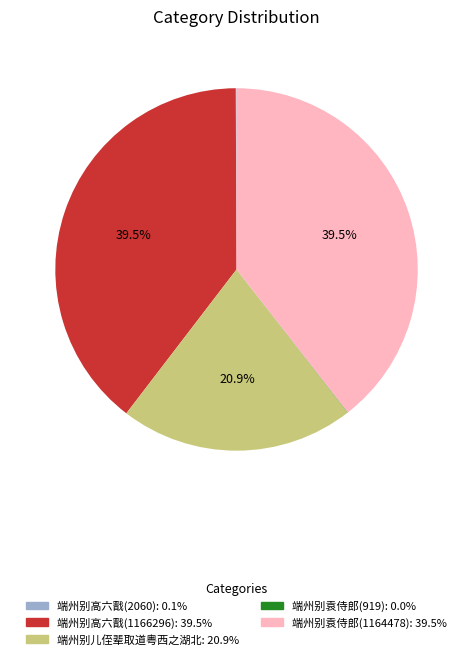

What percentage is NOT represented by 端州别儿侄辈取道粤西之湖北?

79.1%